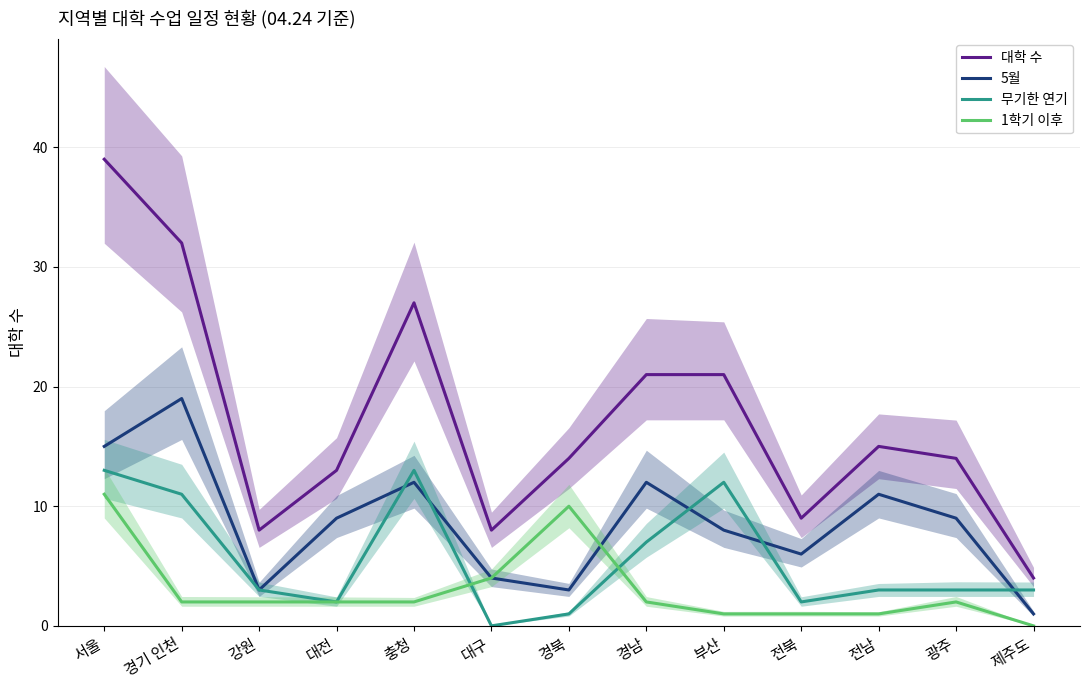

True or false: 5월 and 1학기 이후 intersect in this chart.

True